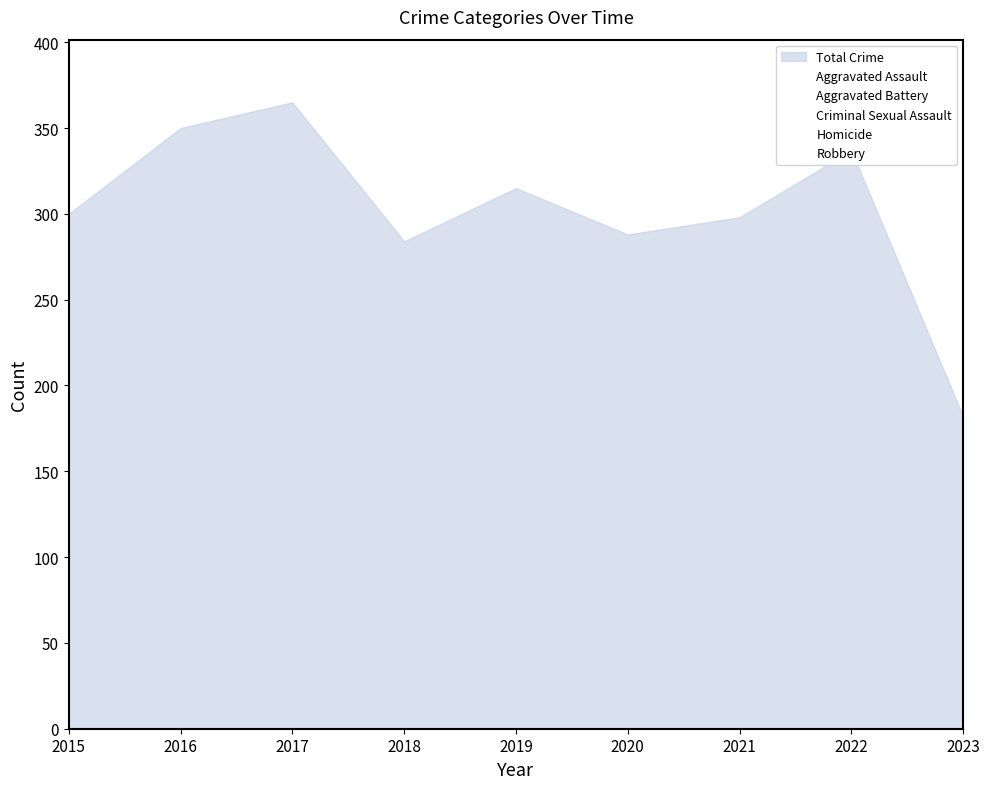

The value of Criminal Sexual Assault at 2020 is 19. True or false?

True